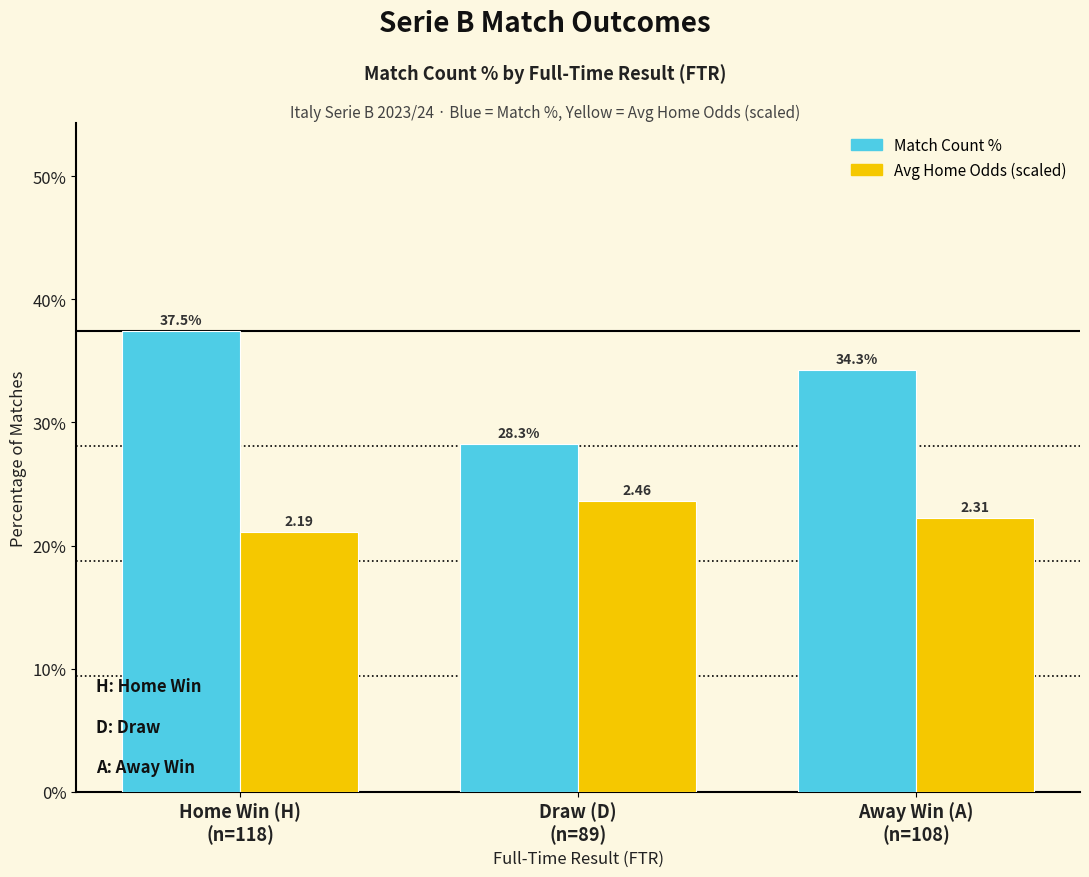

What is the sum of the Avg Home Odds (scaled) values at Draw (D)
(n=89) and Home Win (H)
(n=118)?

44.7